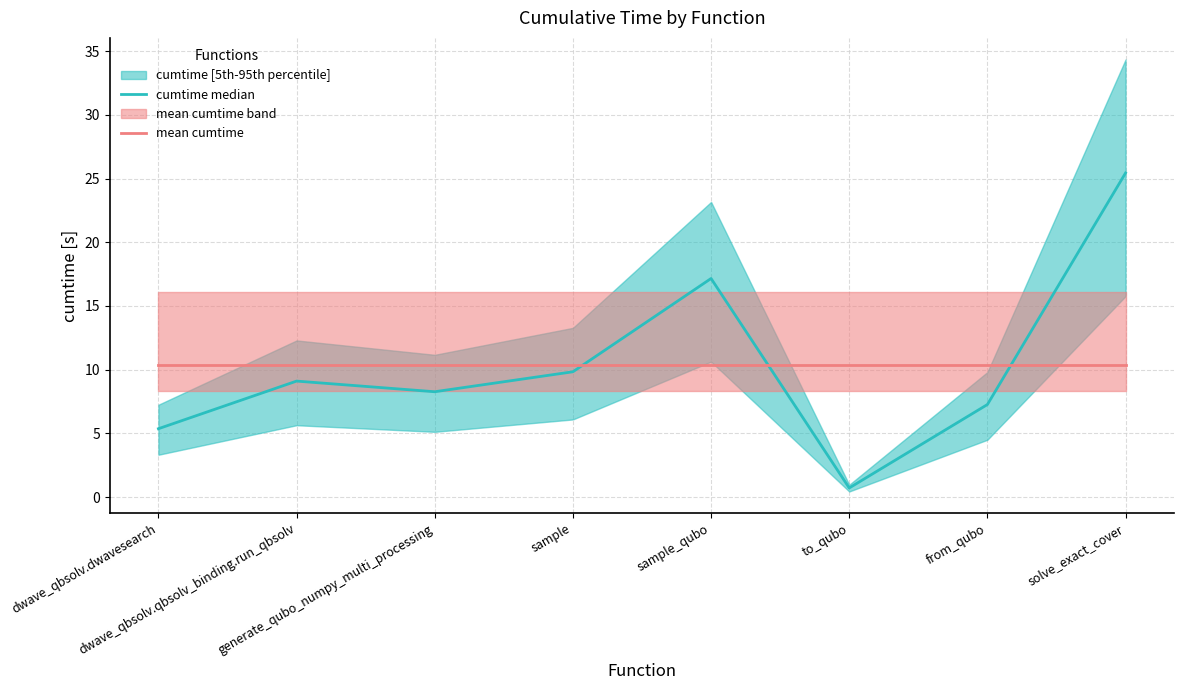

In cumtime median, how many points are higher than both neighbors (excluding endpoints)?

2